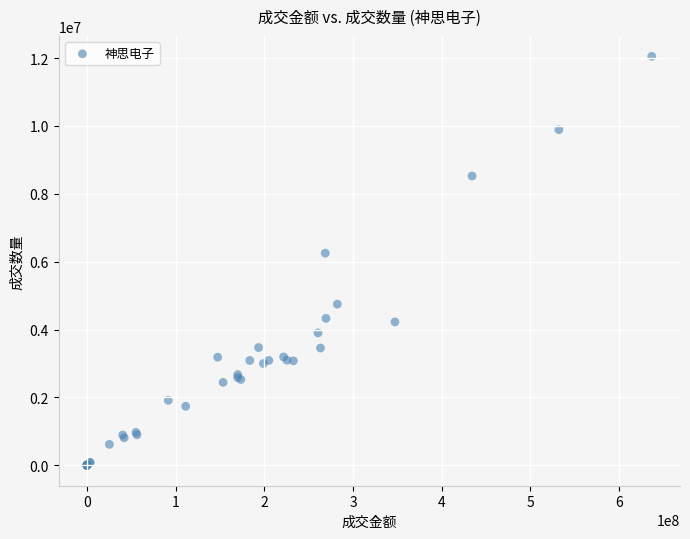

What Y value in the scatter plot is closest to 6026159?

6251709